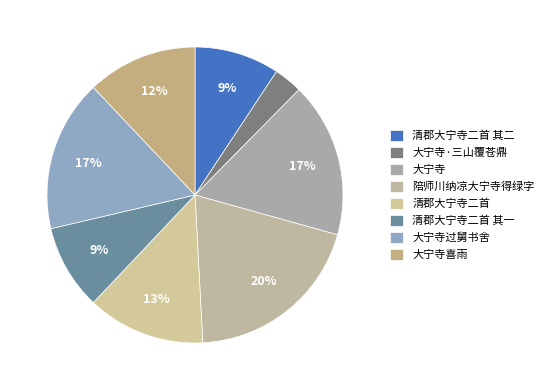

What is the smallest slice in the pie chart?

大宁寺·三山覆苍鼎